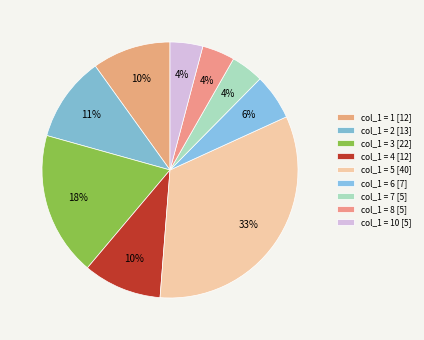

Count the number of slices in the pie.

9